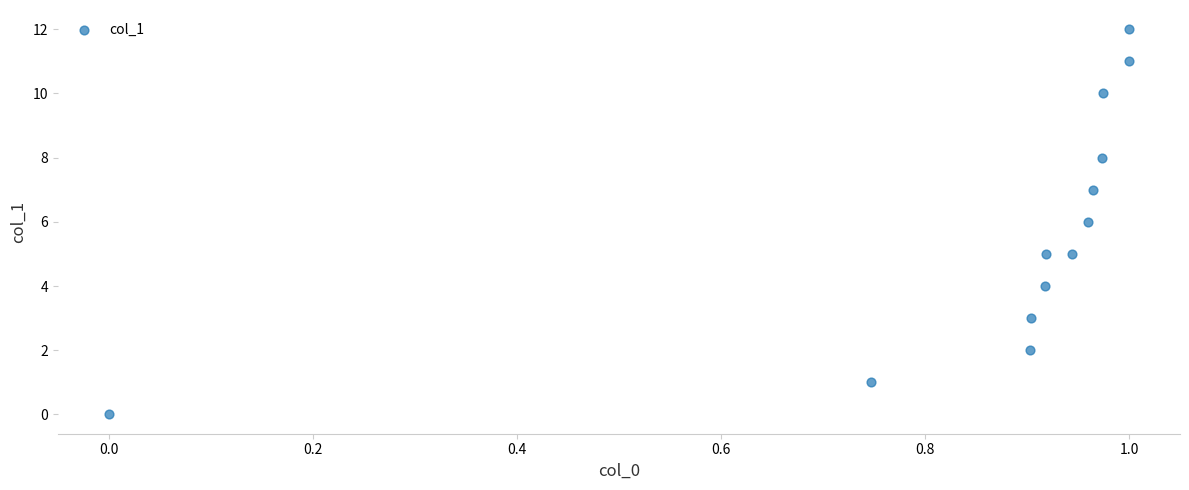

What is the range of Y values (max minus min)?

12